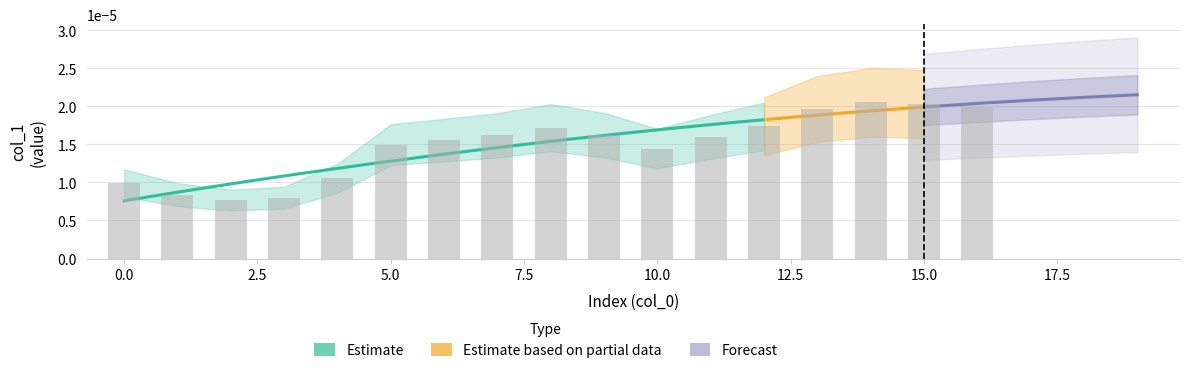

How many categories are shown in the chart?

17